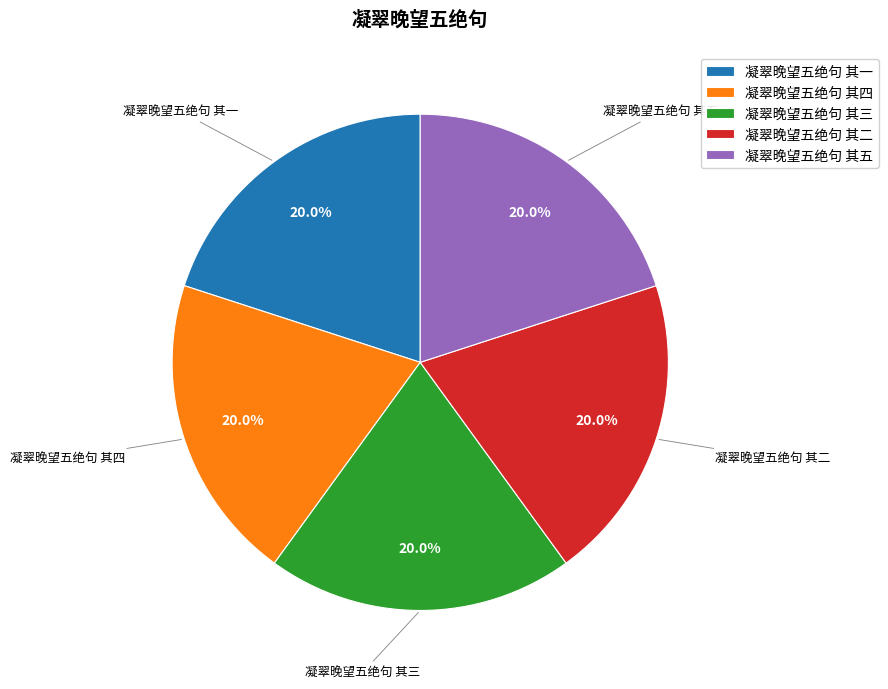

Combined, what portion of the pie is 凝翠晚望五绝句 其三 and 凝翠晚望五绝句 其四?

40.0%